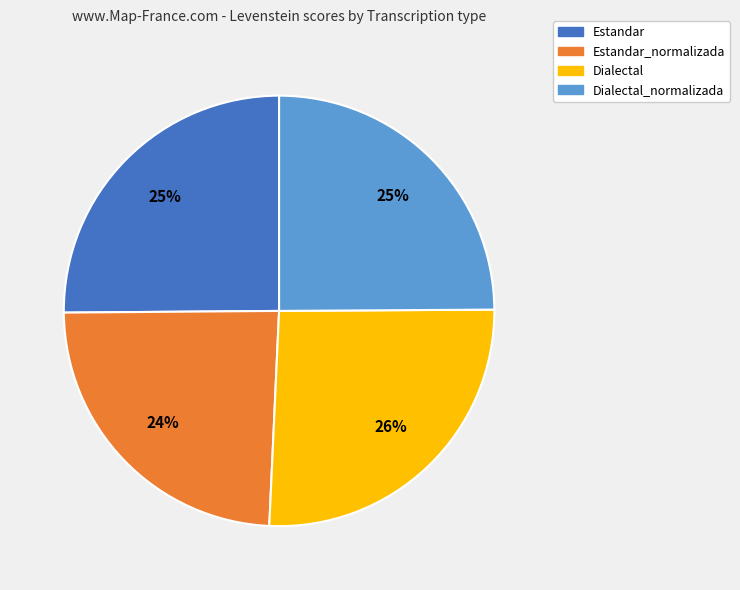

How many slices are in this pie chart?

4